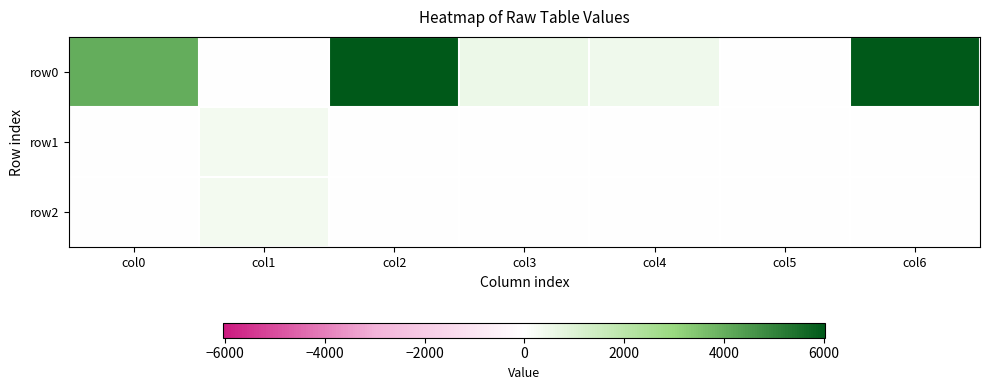

Which series changed the most between col1 and col2?

row0